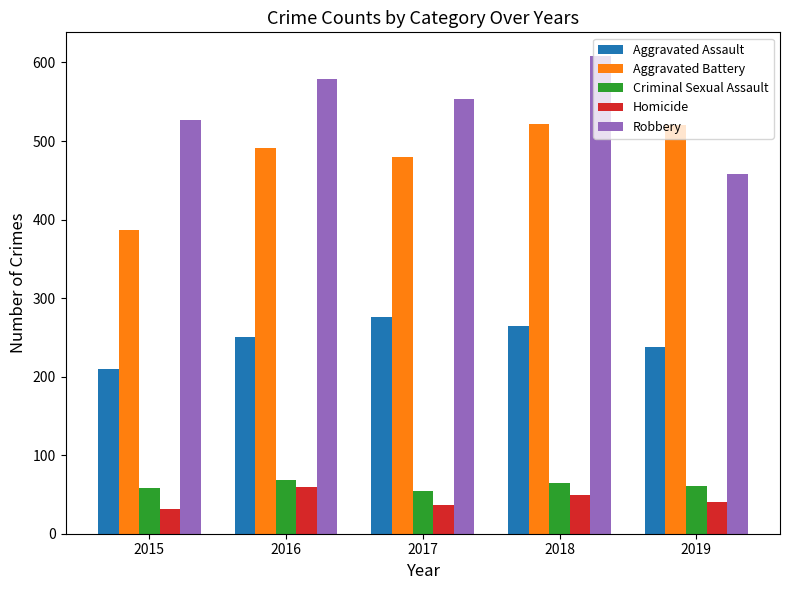

At which label does Robbery reach its peak?

2018